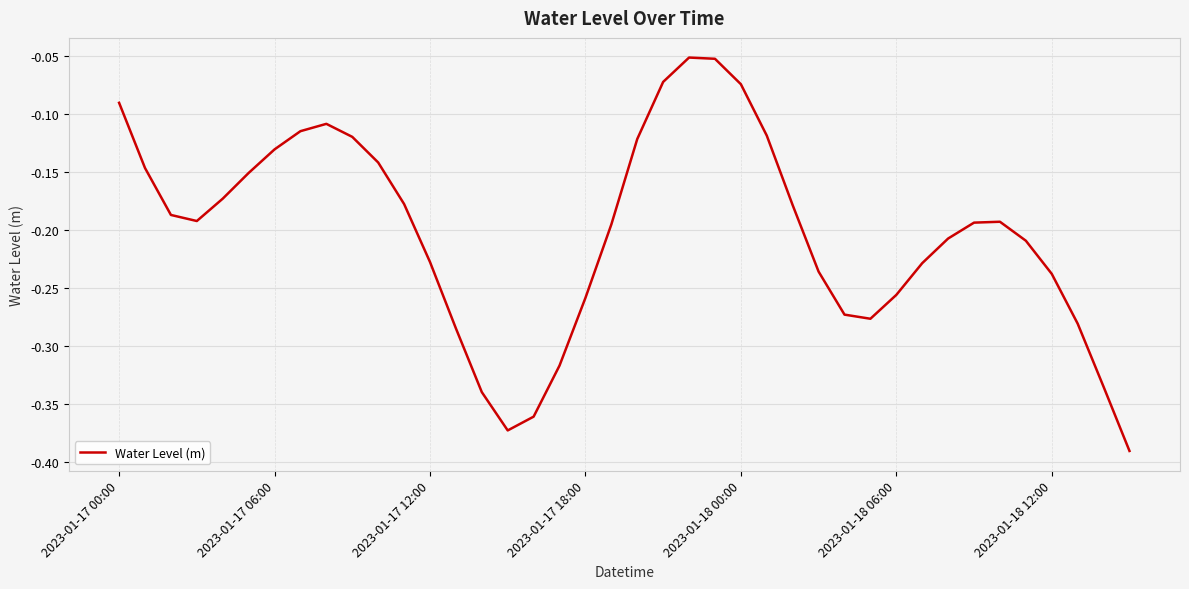

How many lines are shown in the chart?

1